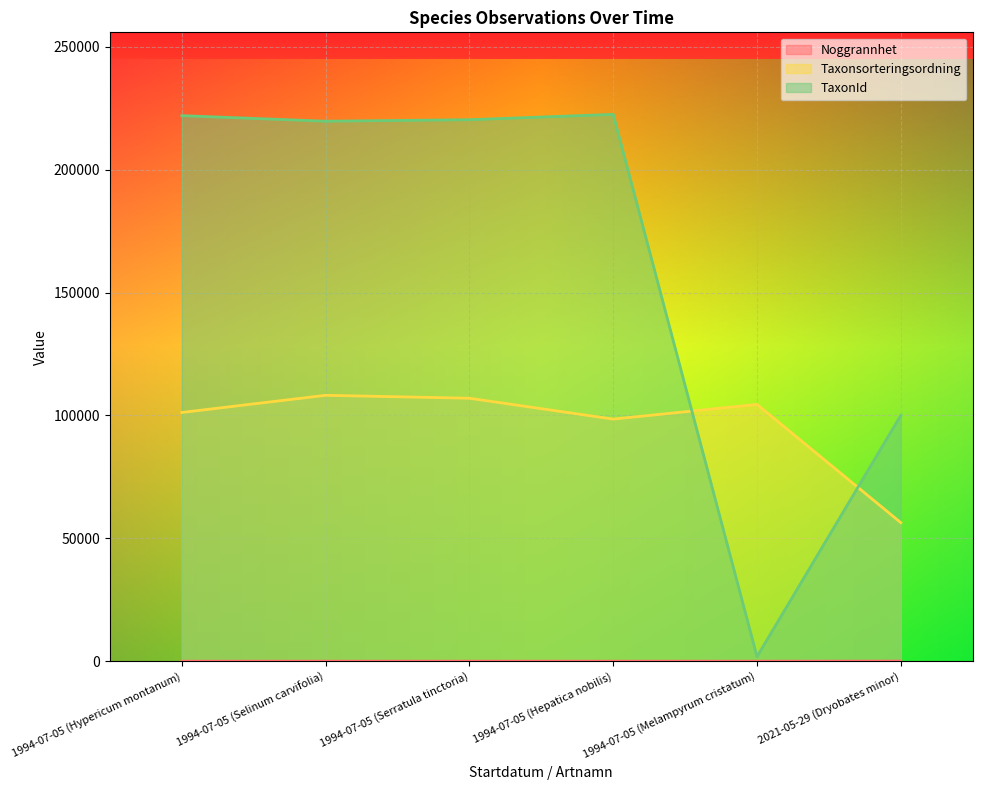

Which series has the largest range (max minus min)?

TaxonId